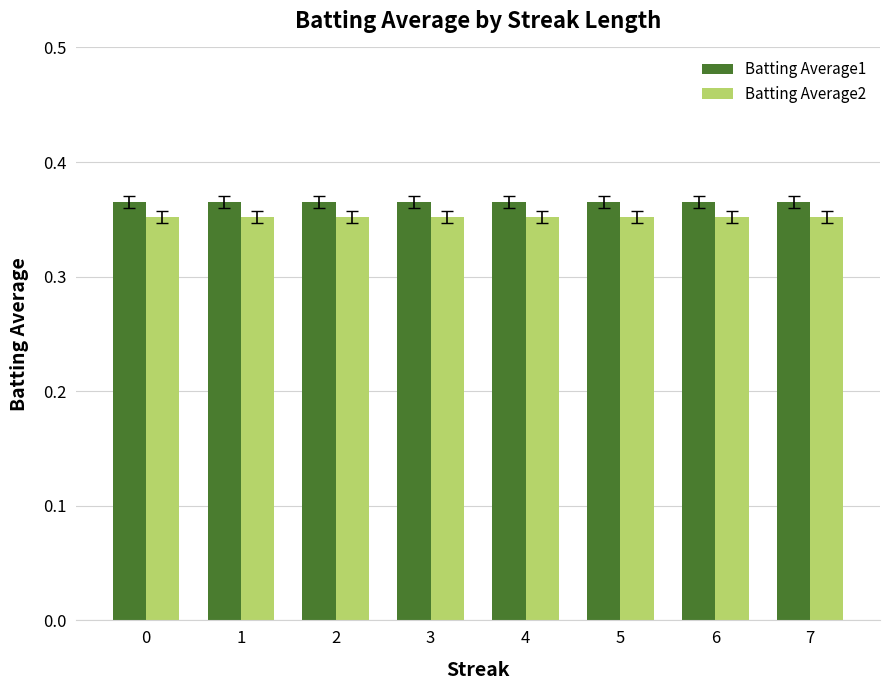

What is the sum of the Batting Average2 values at 1 and 6?

0.7